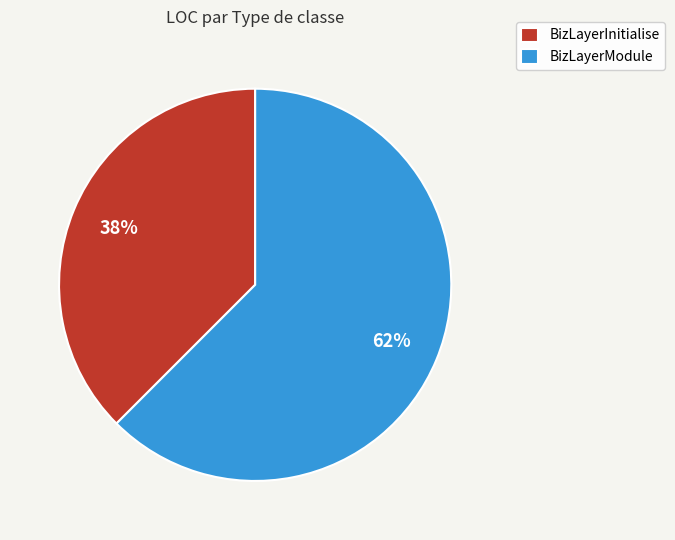

Which category has the smallest portion of the pie?

BizLayerInitialise